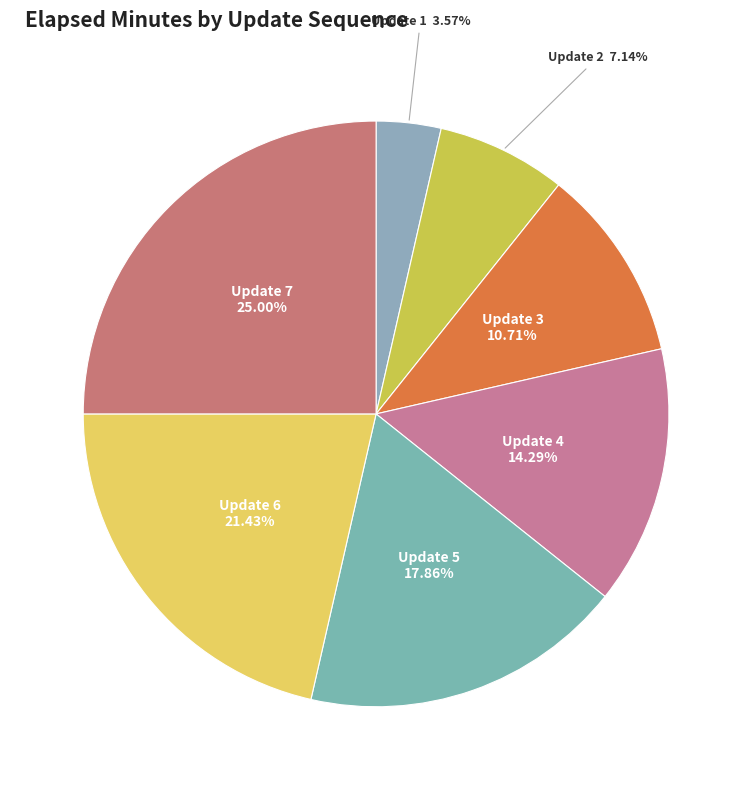

Is there any slice that represents more than half of the pie?

No